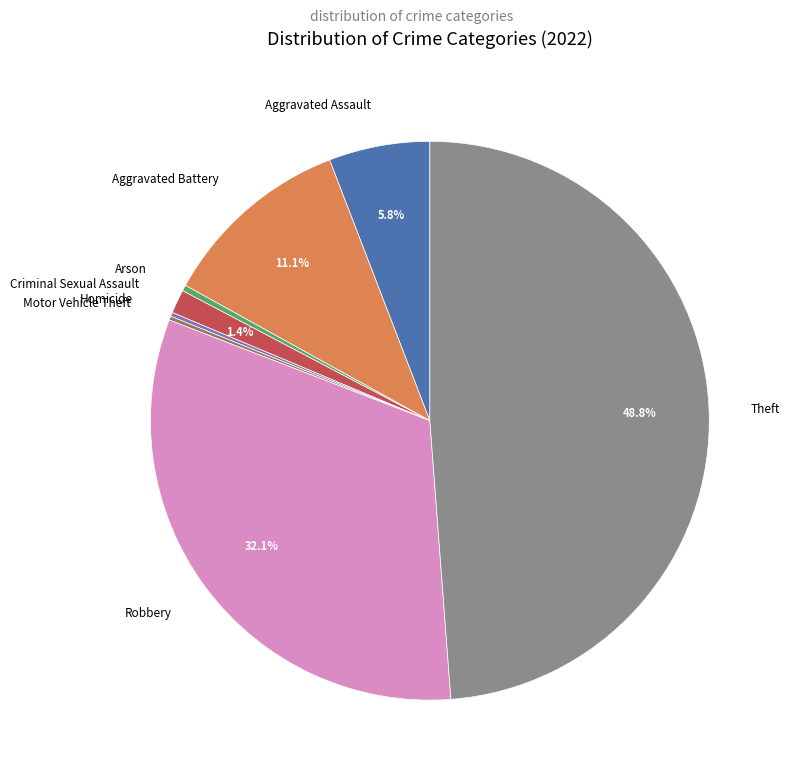

Is there any slice that represents more than half of the pie?

No